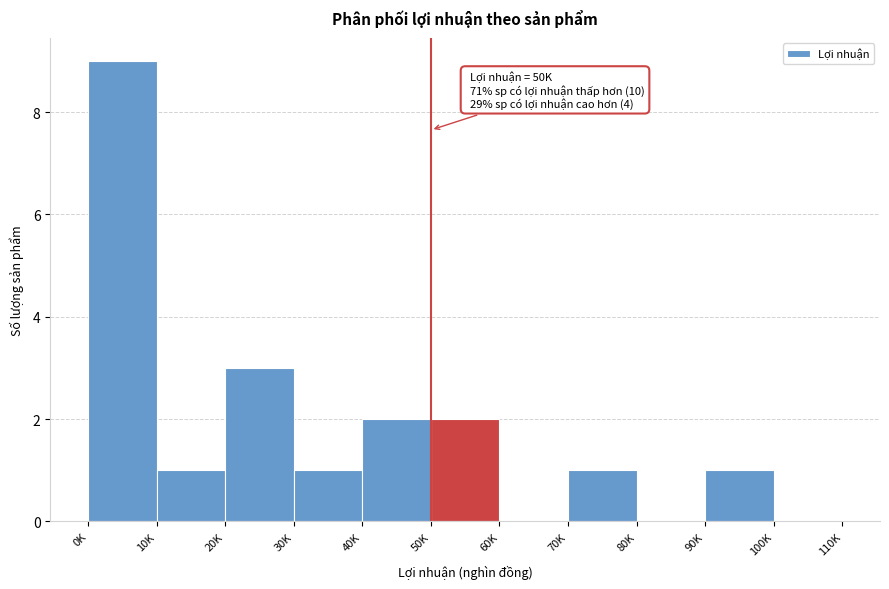

Reading left to right, extract all data points from this chart.

0K=9	10K=1	20K=3	30K=1	40K=2	50K=2	60K=0	70K=1	80K=0	90K=1	100K=0